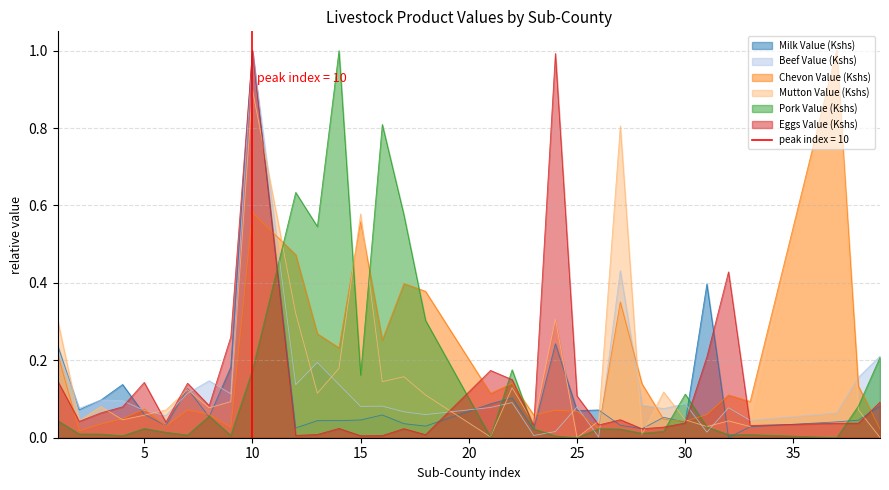

At which category is the sum across all series the highest?

10